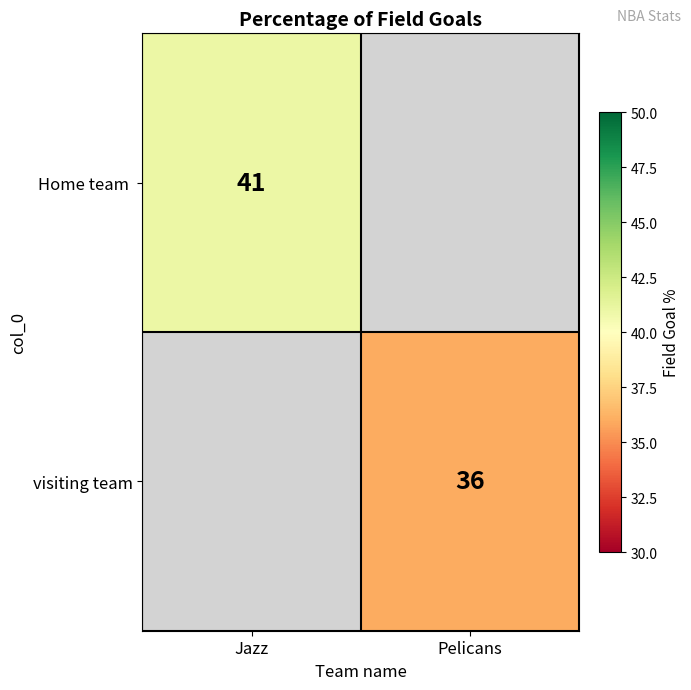

Is it true that visiting team equals 50 at Pelicans?

False